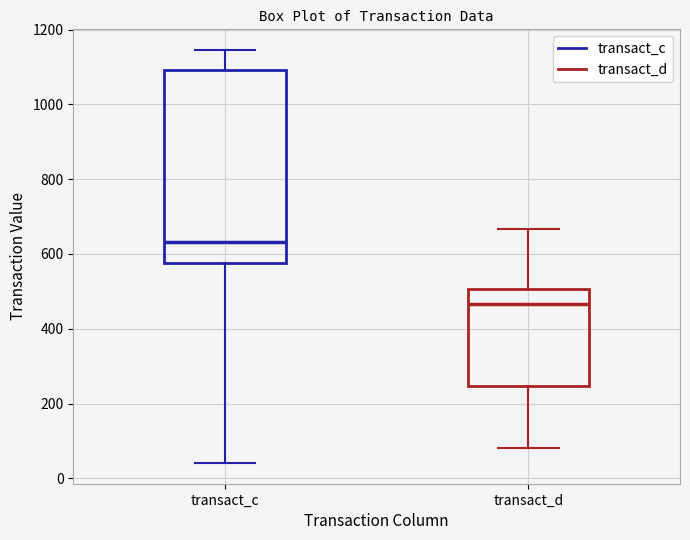

Which box is the tallest, from its lower edge to its upper edge?

transact_c